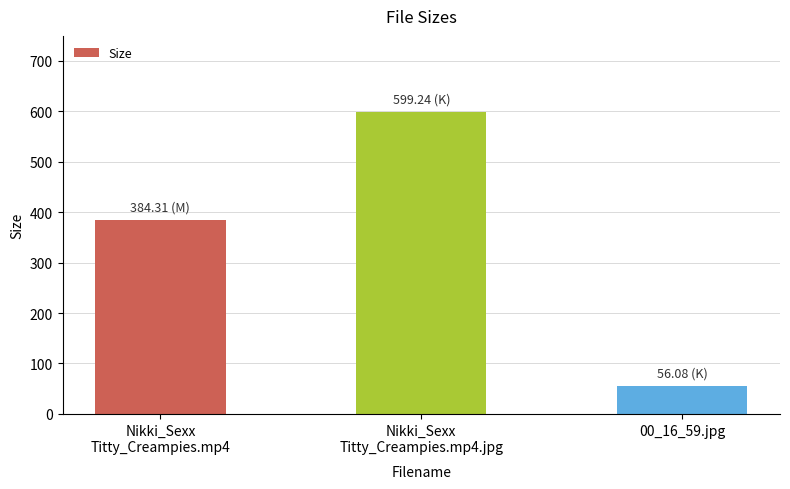

True or false: the data shows 56.1 at 00_16_59.jpg.

True